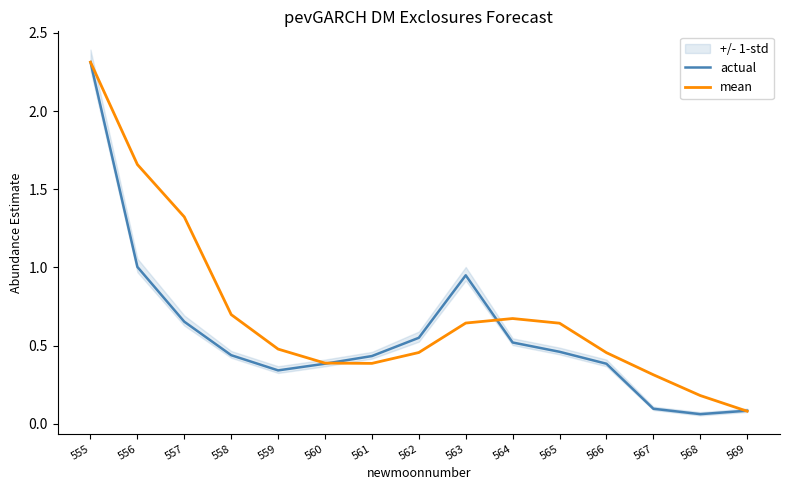

What is the difference between the maximum and minimum values in the actual series?

2.3